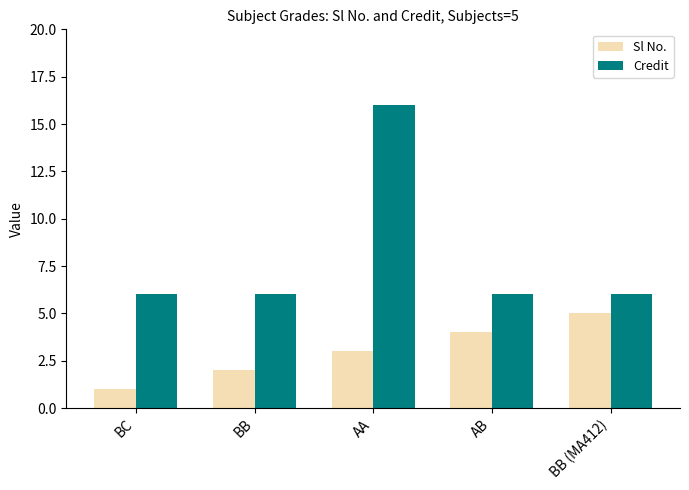

Does the chart contain stacked bars?

No